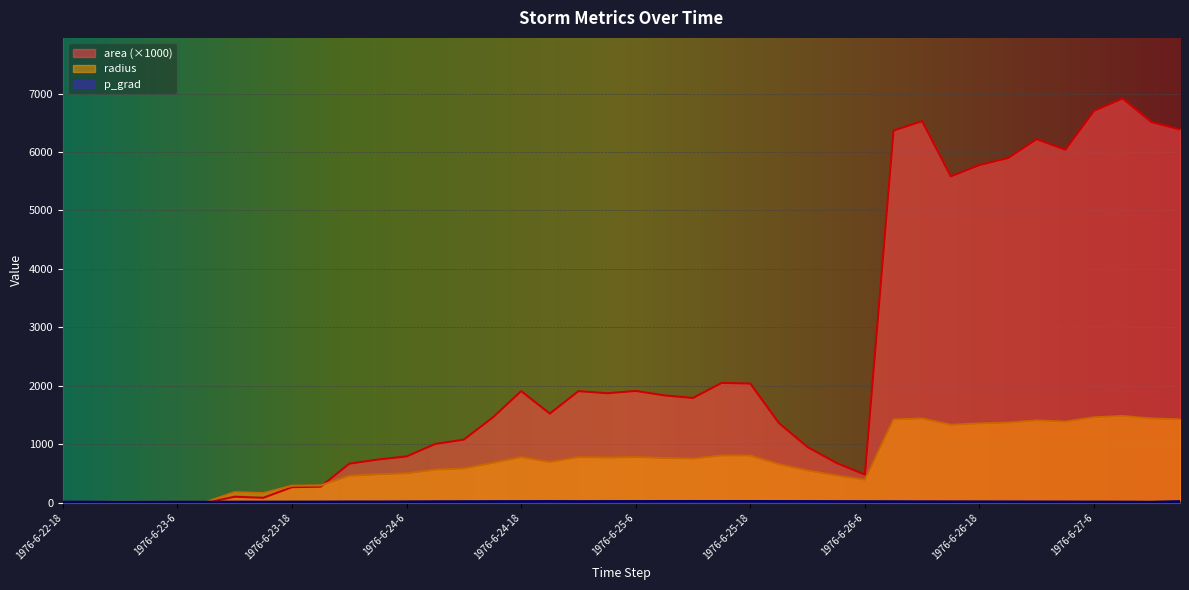

At which category does the chart reach its peak across all series?

1976-6-27-9